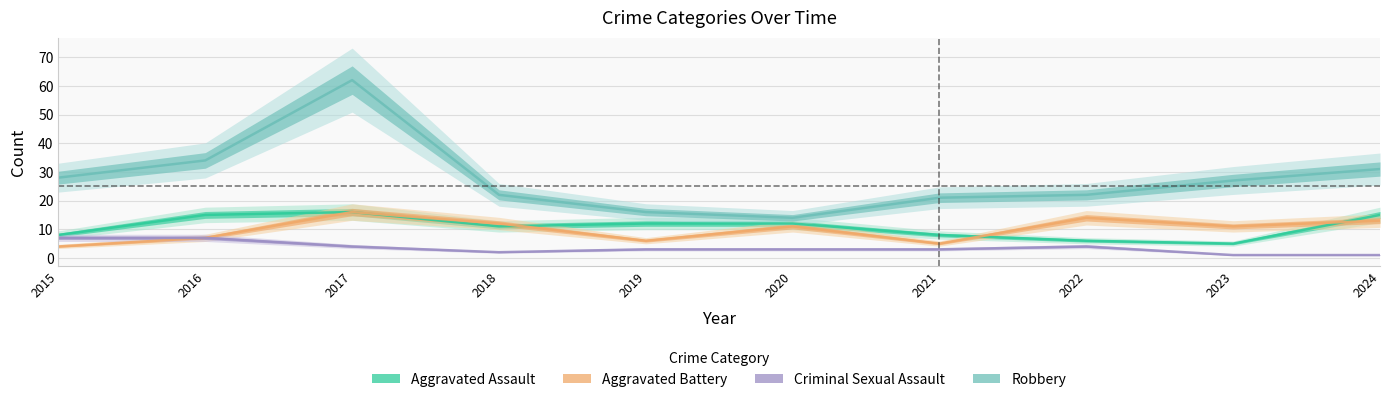

How many distinct data groups are displayed?

4